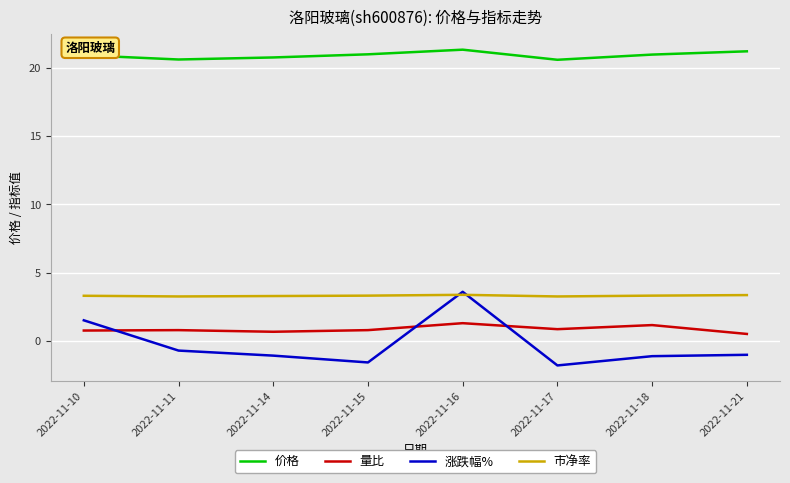

What is the lowest value of the 涨跌幅% series?

-1.8